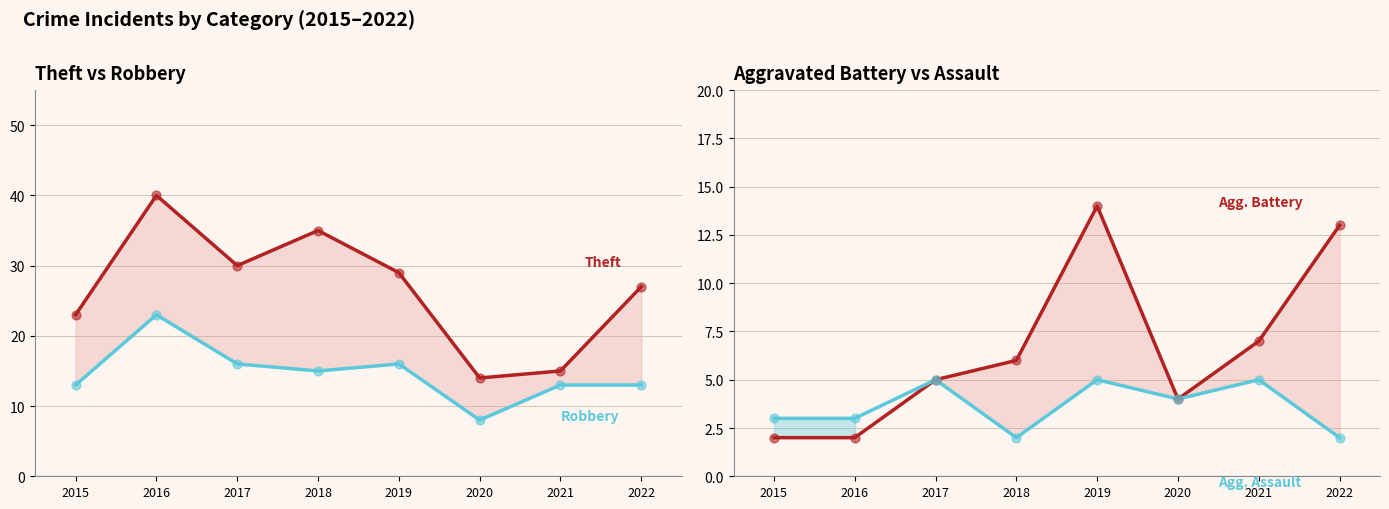

What are all the series names shown in the legend?

Theft, Robbery, Aggravated Battery, Aggravated Assault